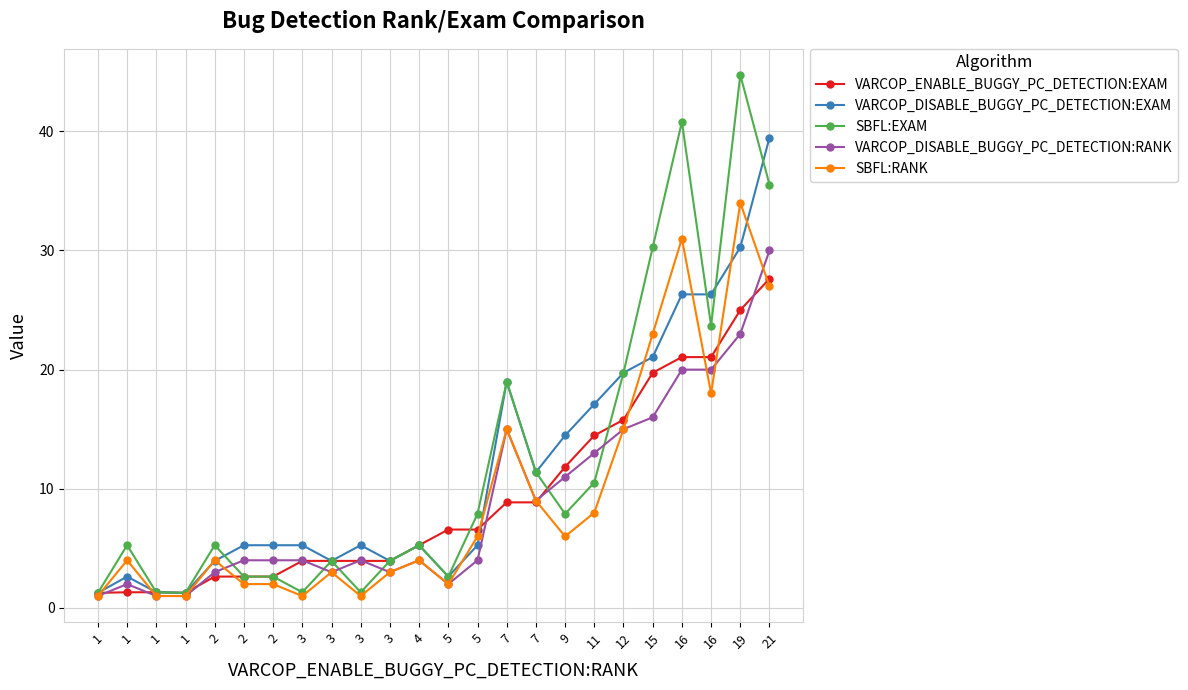

True or false: SBFL:RANK and VARCOP_DISABLE_BUGGY_PC_DETECTION:RANK intersect in this chart.

True